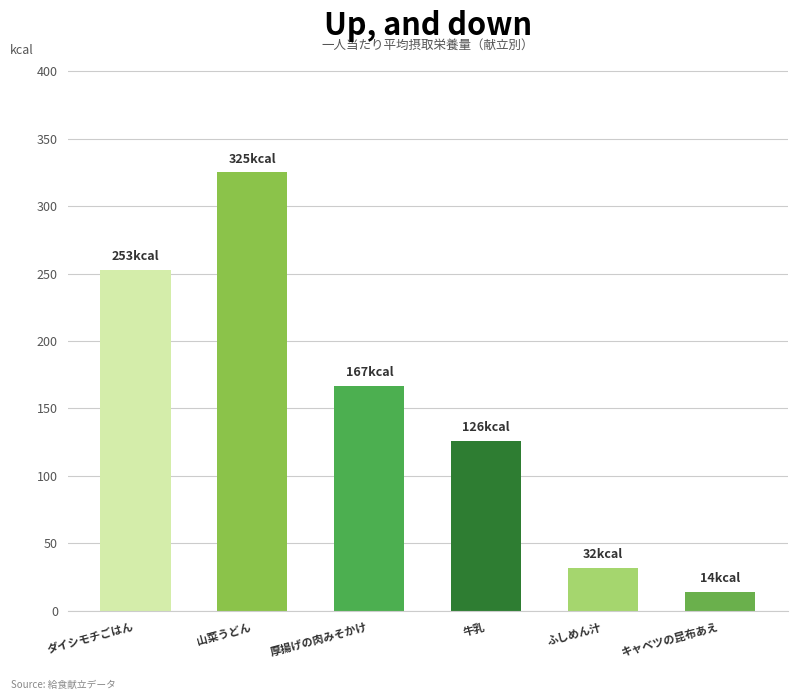

Which category has the lowest value across all series?

キャベツの昆布あえ